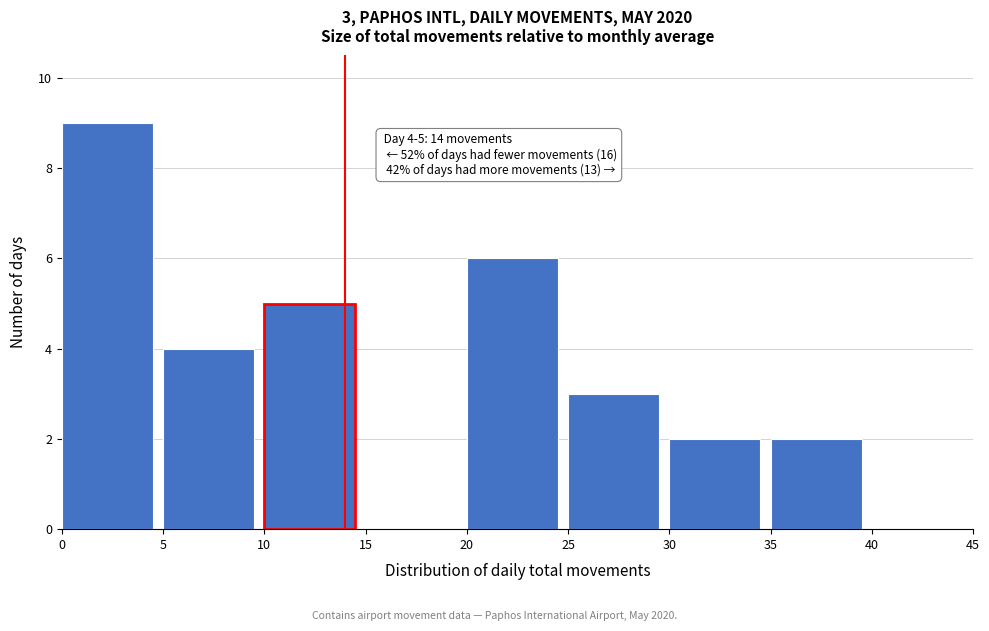

Which range on the x-axis has the tallest bar?

0 to 5